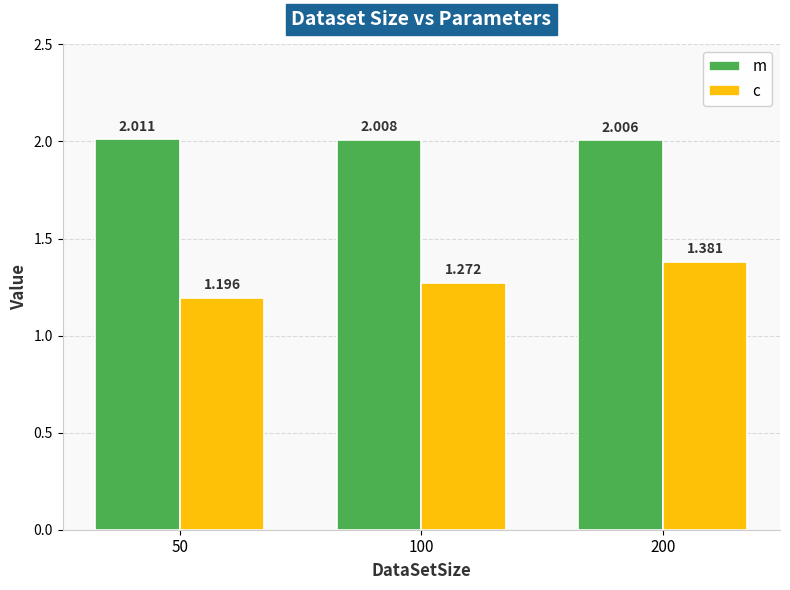

What is the sum of all m values?

6.0